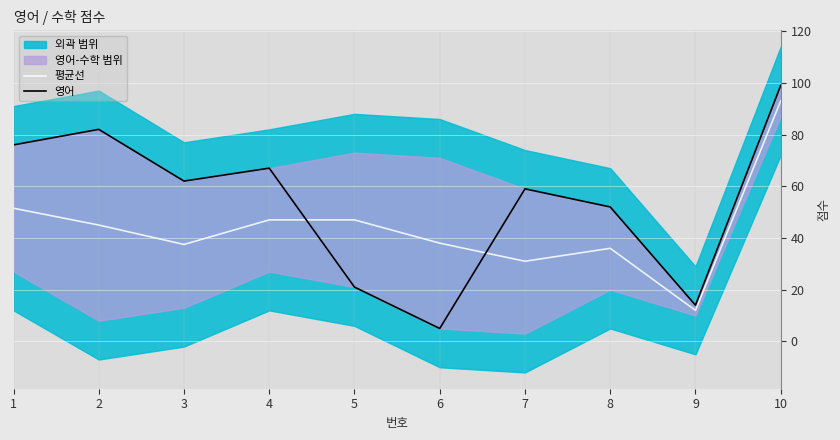

In 평균선, how many points are lower than both neighbors (excluding endpoints)?

3